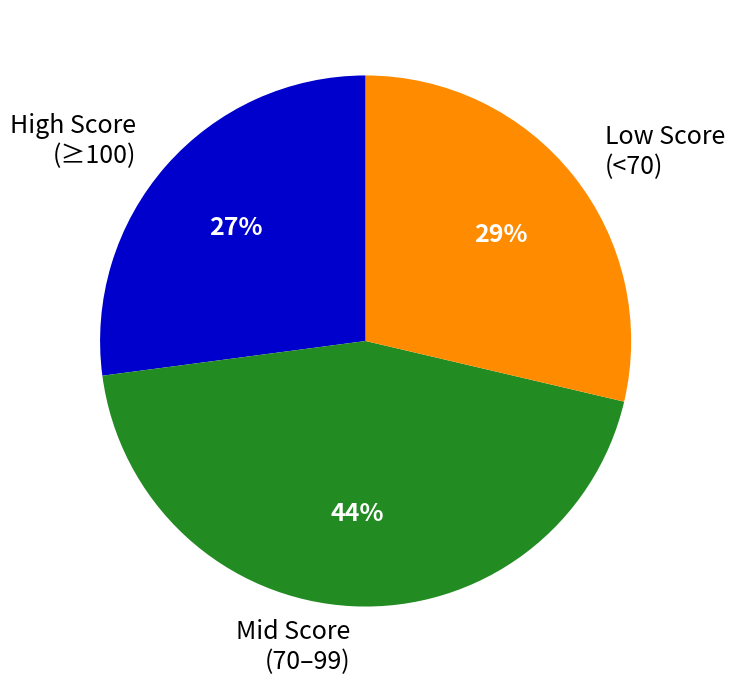

To the nearest percent, what is the difference between the largest and smallest slice percentages?

17%